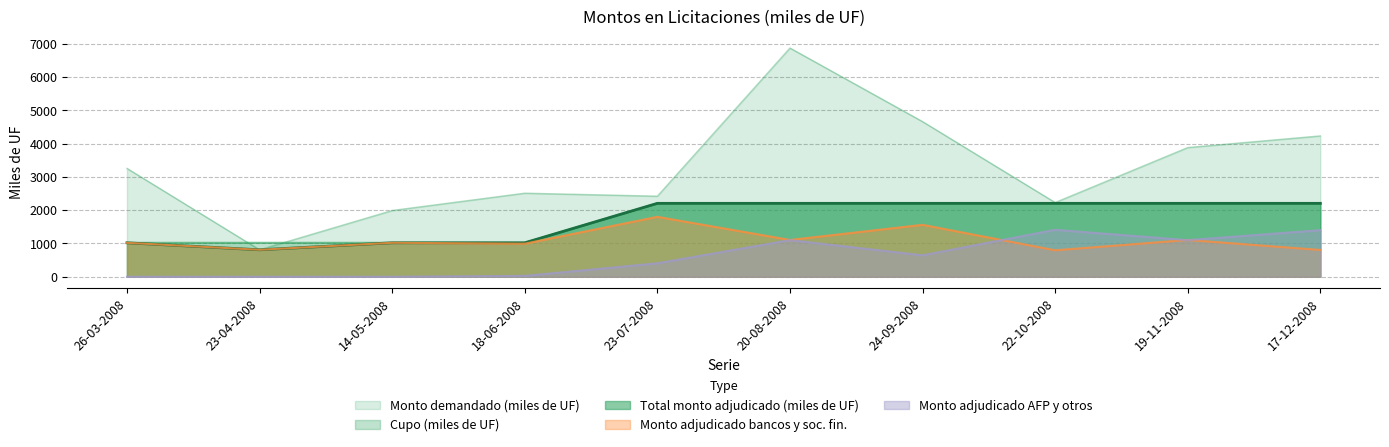

What is the difference between the highest and lowest values at 18-06-2008?

2483.5